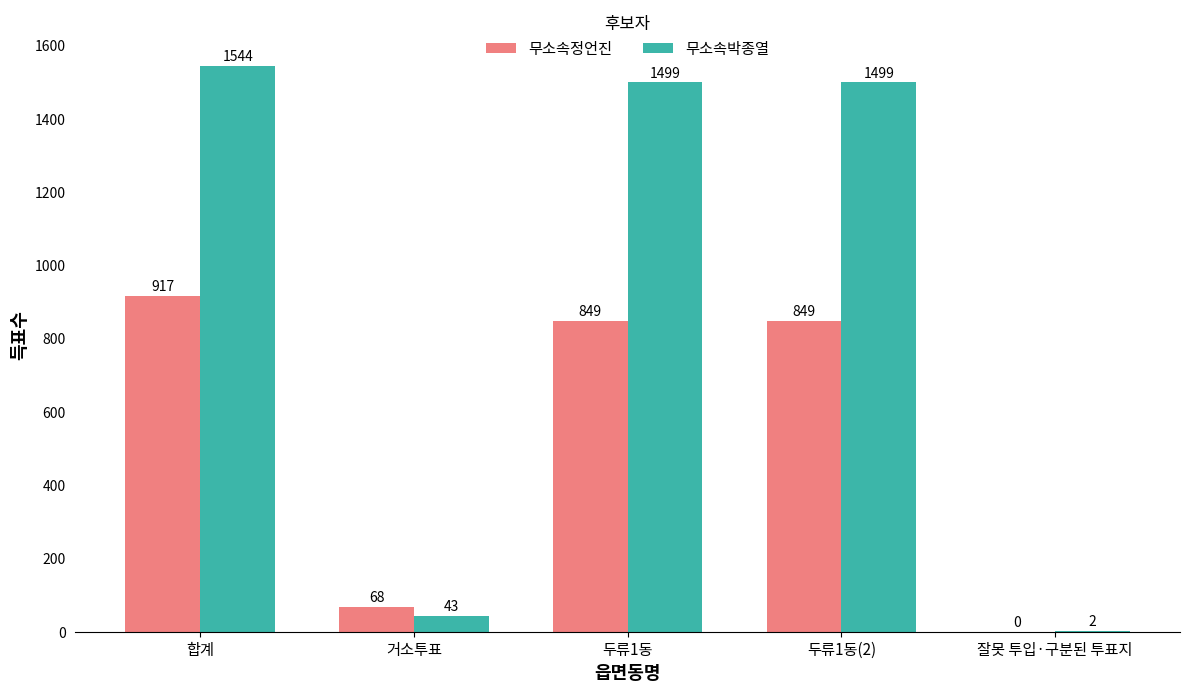

What is the maximum value shown in the chart?

1544